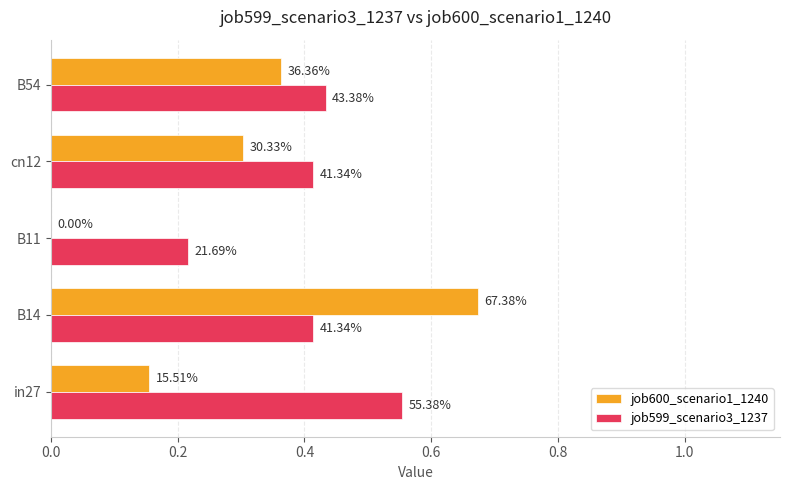

What are all the series names shown in the legend?

job600_scenario1_1240, job599_scenario3_1237